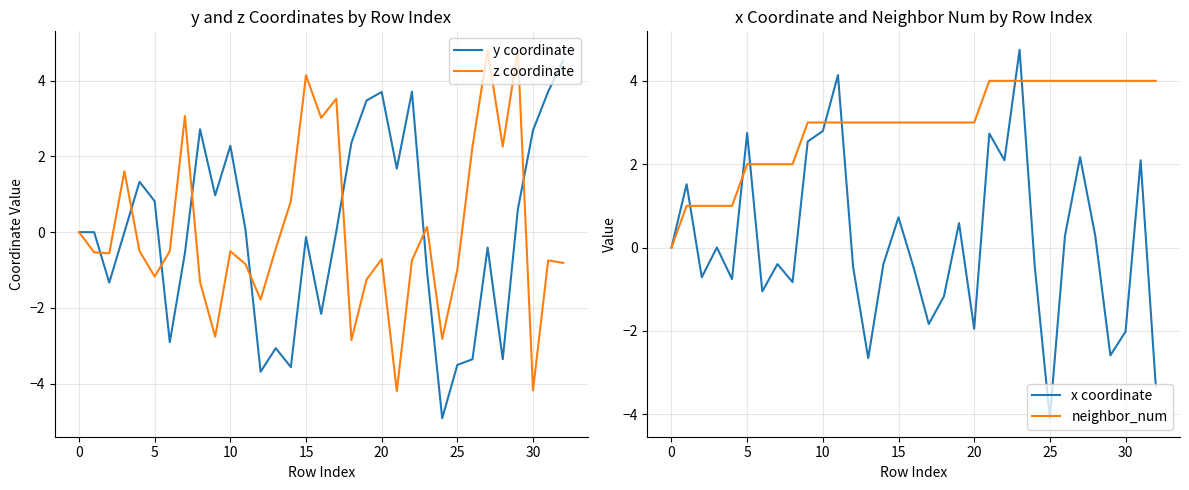

How many interior local peaks does the x coordinate series have?

11